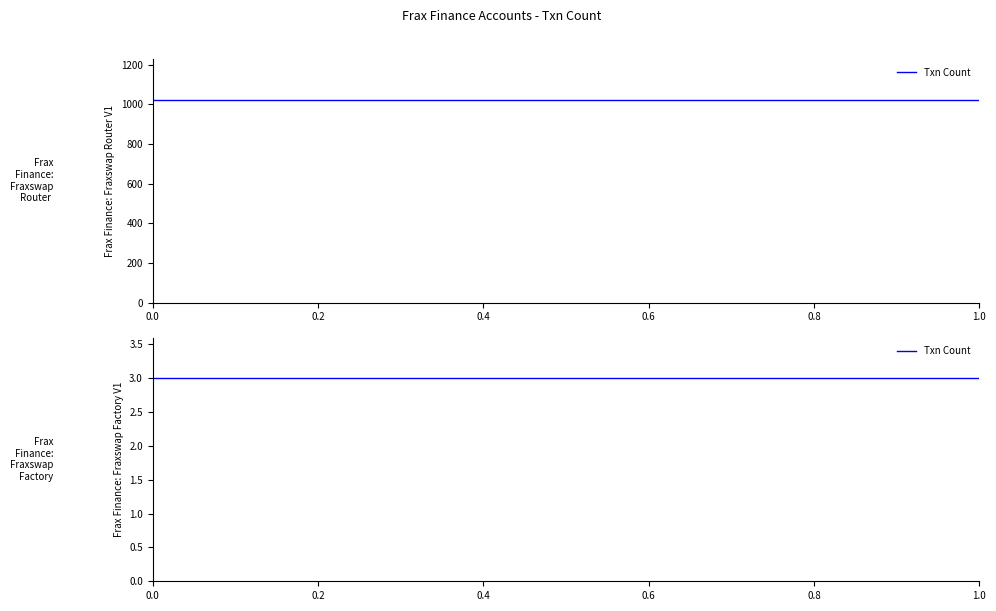

List the labels in order of value, smallest first.

Frax Finance: Fraxswap Factory V1, Frax Finance: Fraxswap Router V1